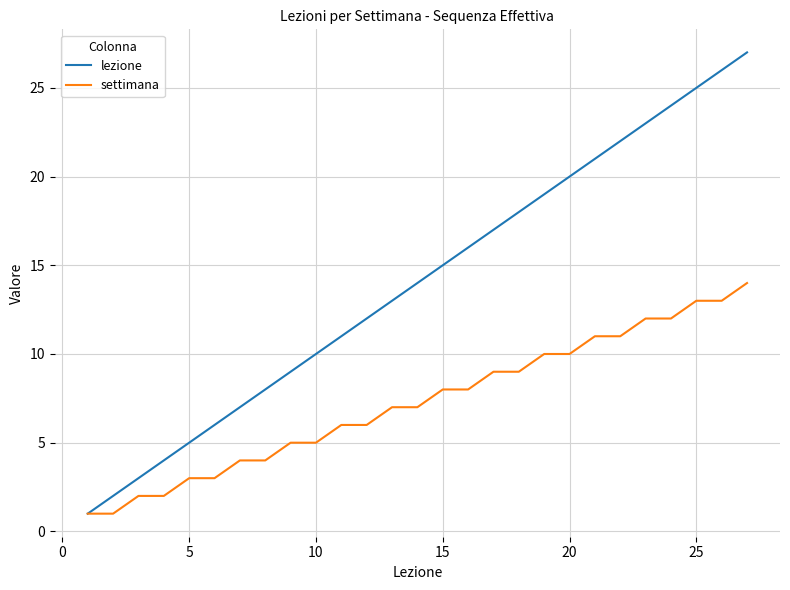

Which series has the widest spread of values?

lezione